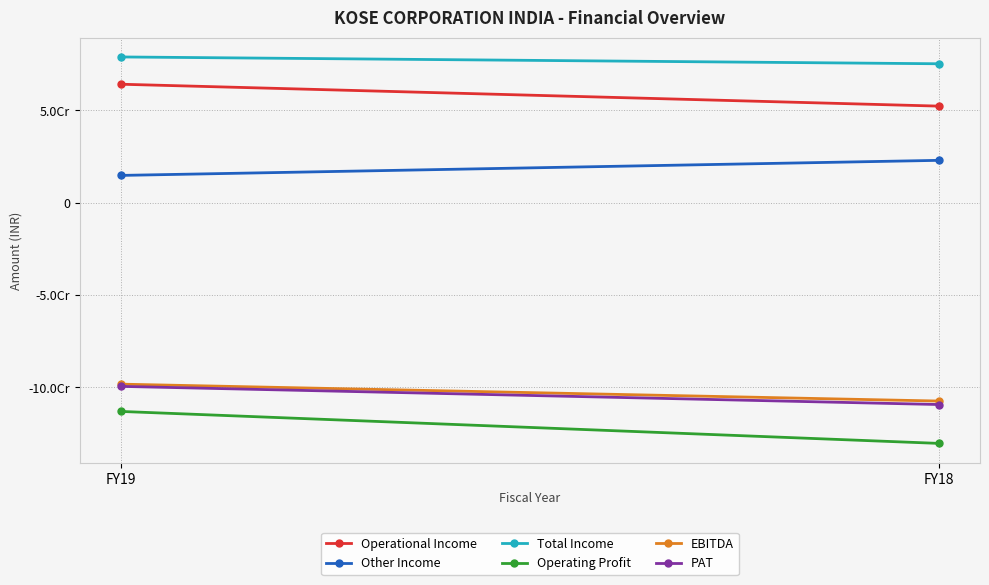

What is the difference between the maximum and minimum values in the Total Income series?

3696292